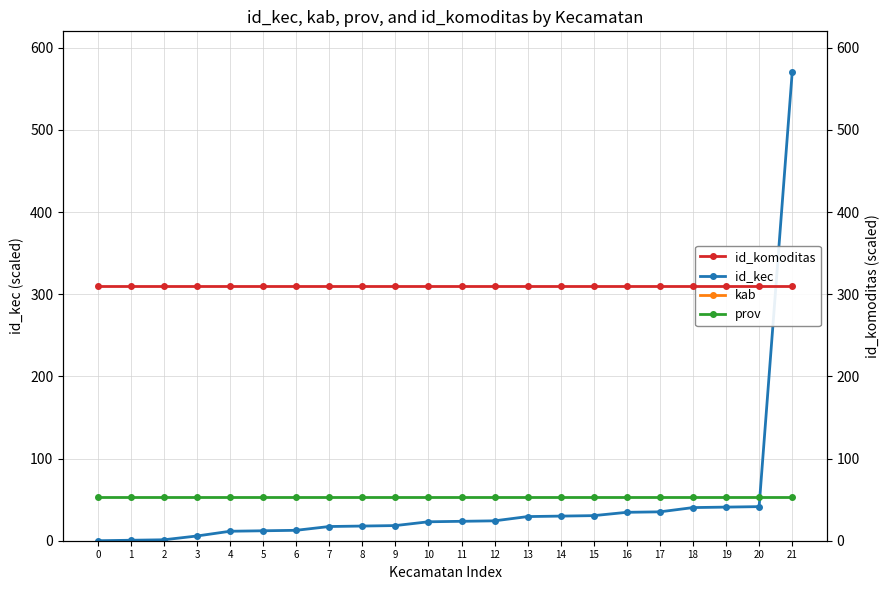

Which category has the highest value across all series?

21